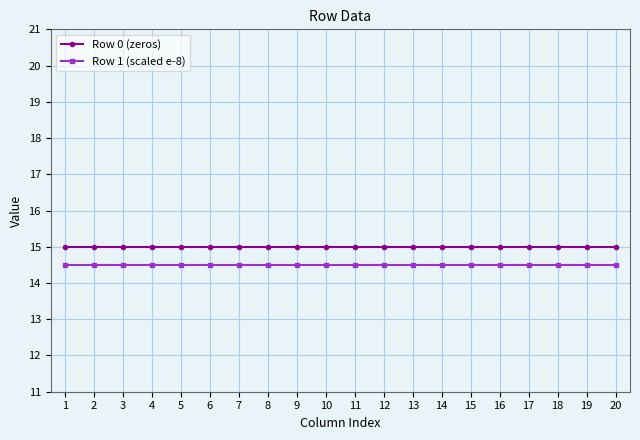

Rank the series by their average value, from lowest to highest.

Row 1 (scaled e-8), Row 0 (zeros)